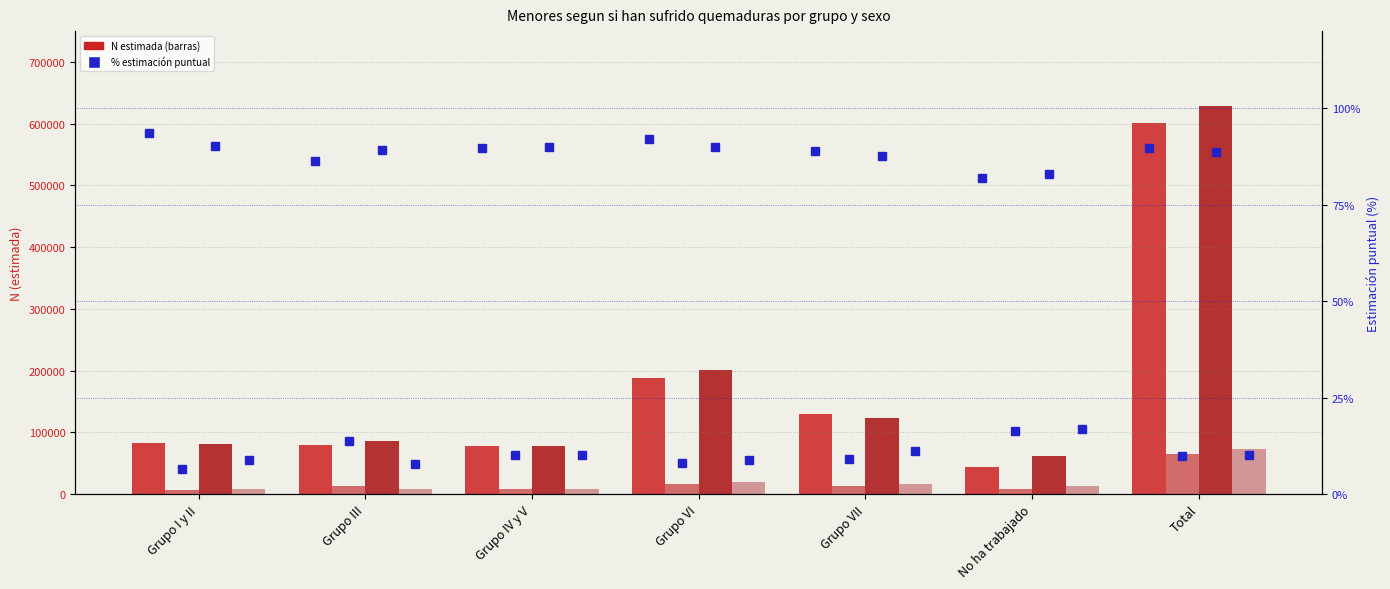

What is the maximum value shown in the chart?

628072